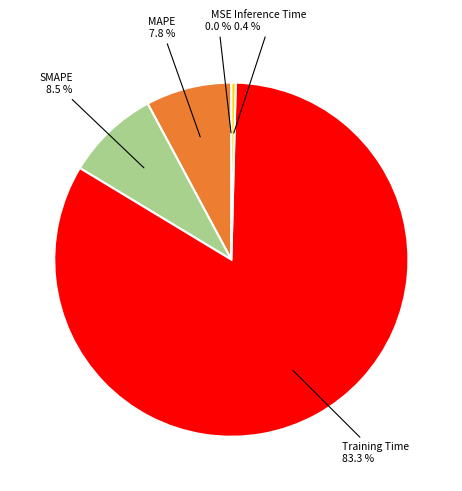

Does any single category account for the majority?

Yes